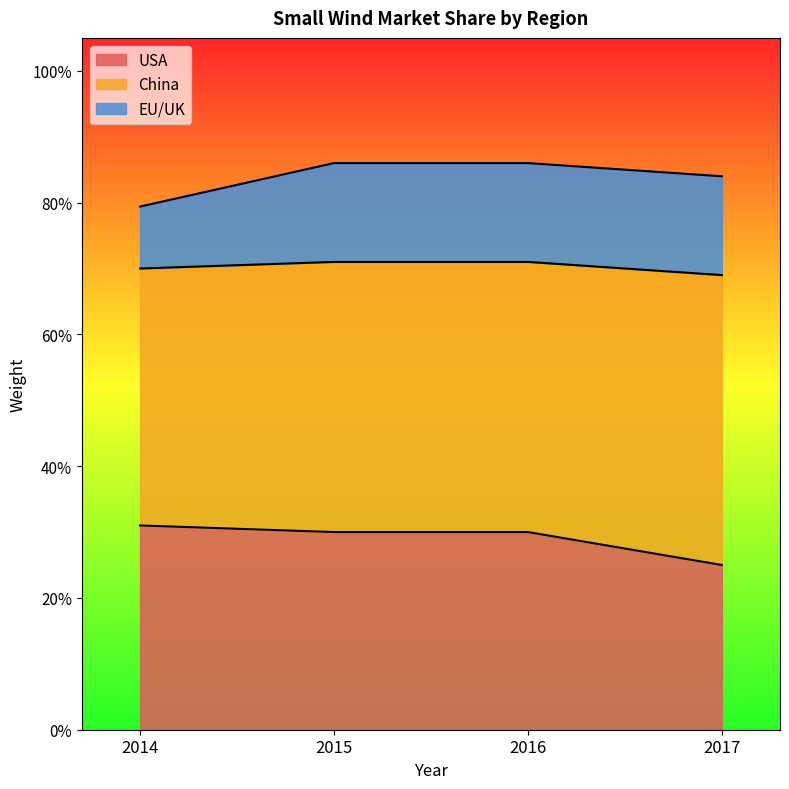

Reading left to right, list all the values displayed in this chart.

USA: 2014=0.3	2015=0.3	2016=0.3	2017=0.2
China: 2014=0.4	2015=0.4	2016=0.4	2017=0.4
EU/UK: 2014=0.1	2015=0.1	2016=0.1	2017=0.1